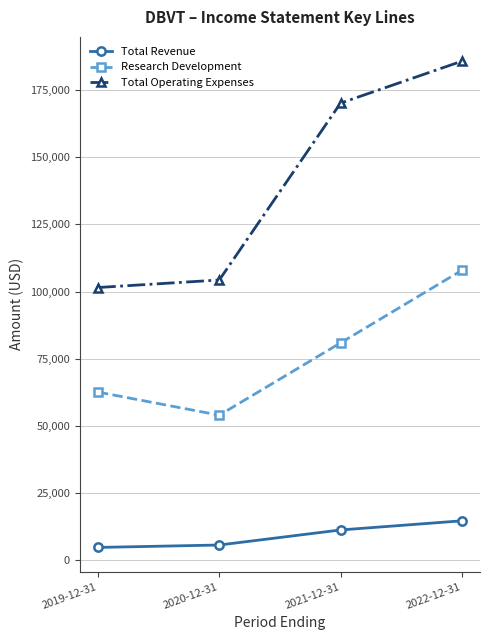

Read the Total Operating Expenses value at 2019-12-31, to the nearest 100.

101500